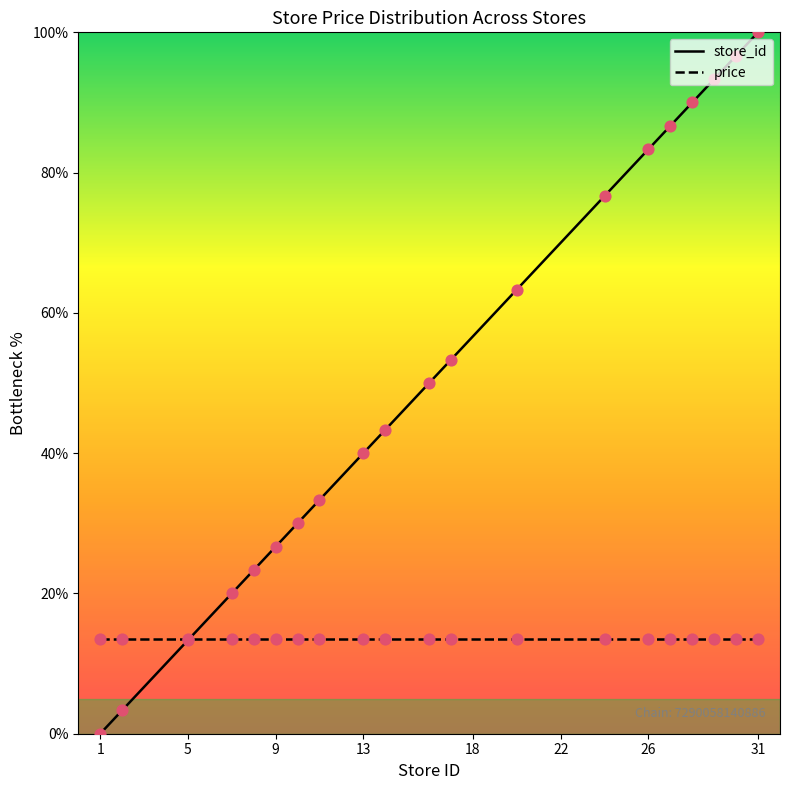

What are all the series names shown in the legend?

store_id, price